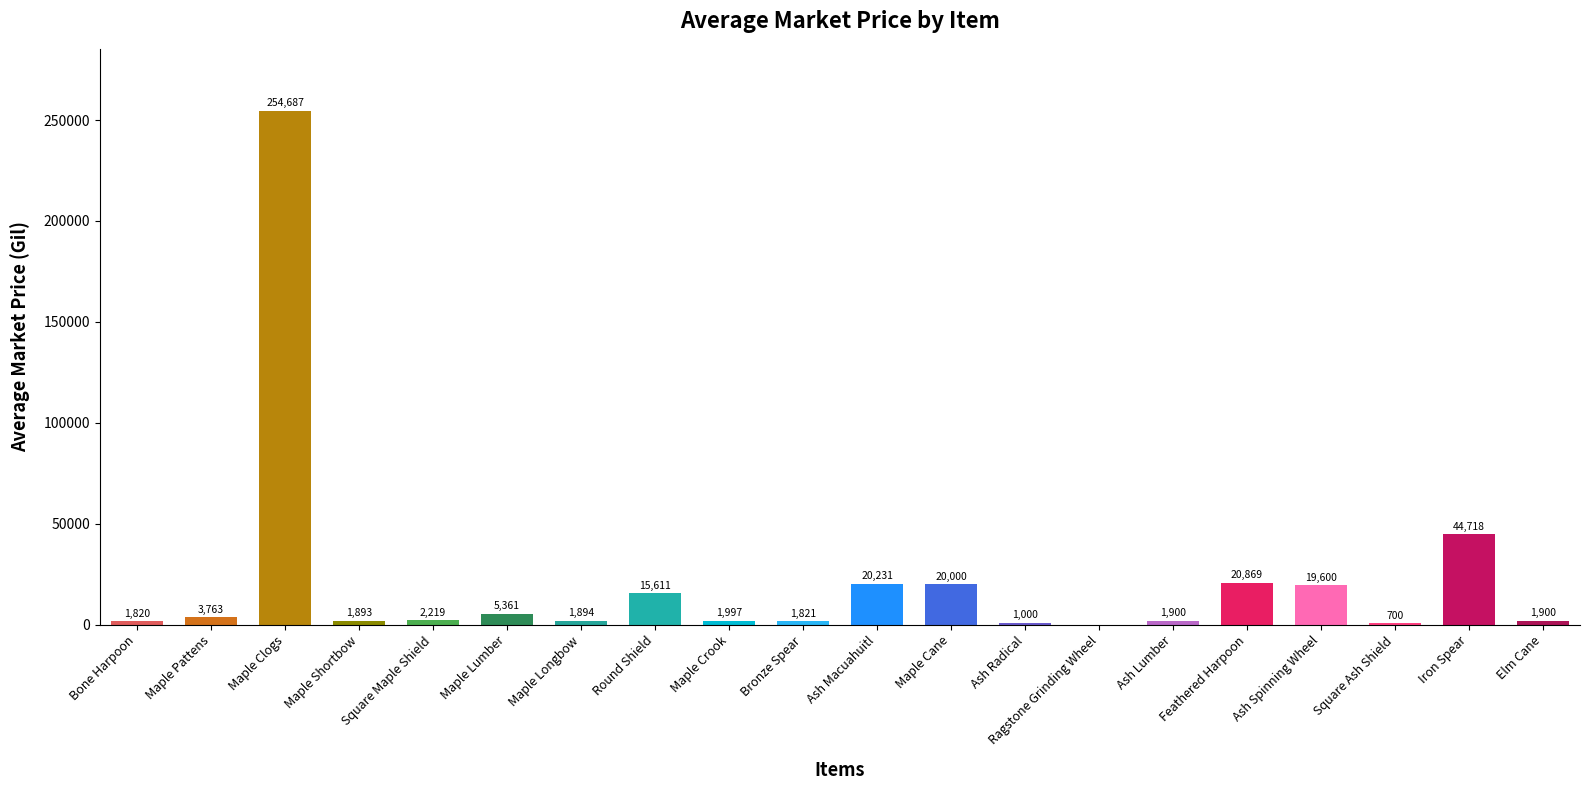

What is the sum of the values at Bone Harpoon and Maple Crook?

3817.0